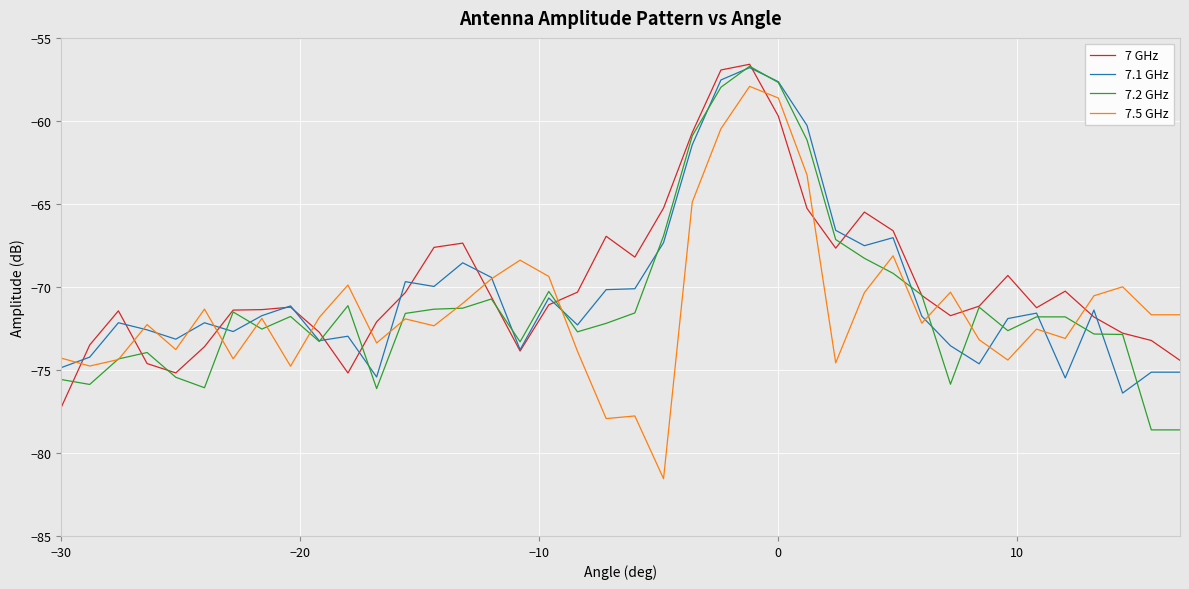

Which series has the widest spread of values?

7.5 GHz